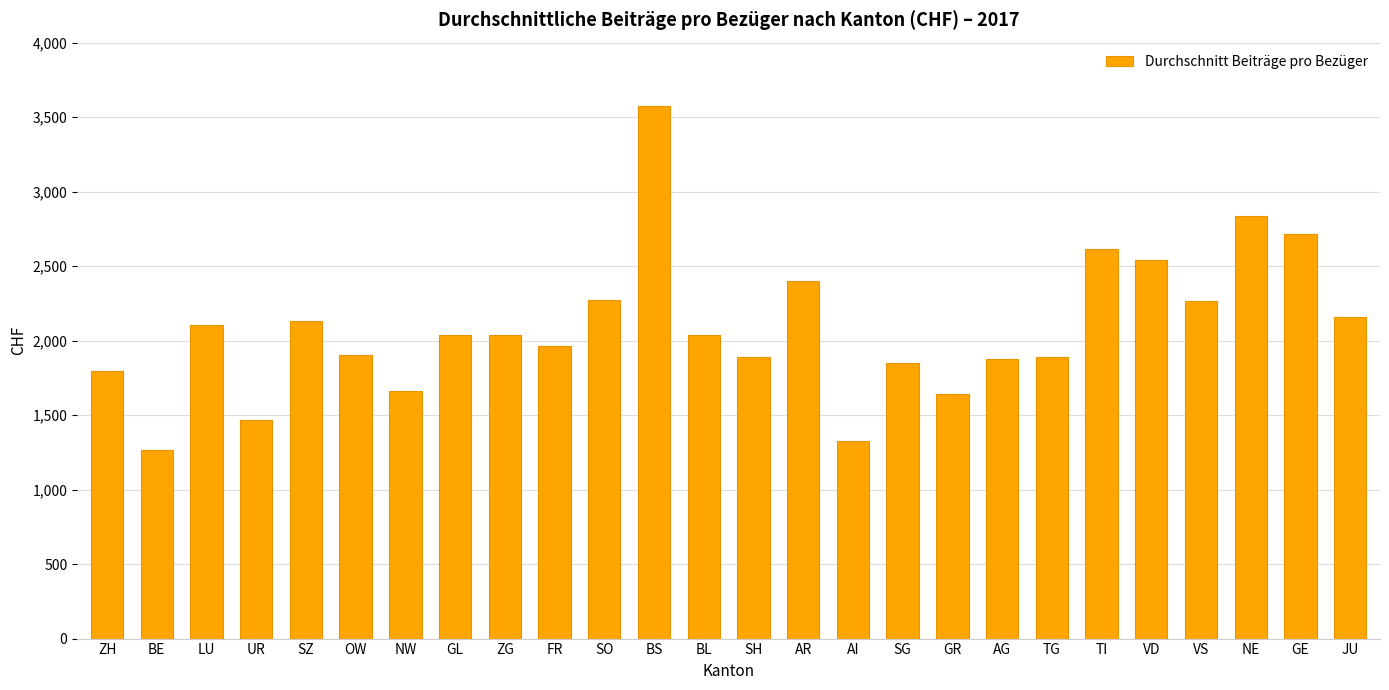

Is it true that the value at UR is 1467.2?

True